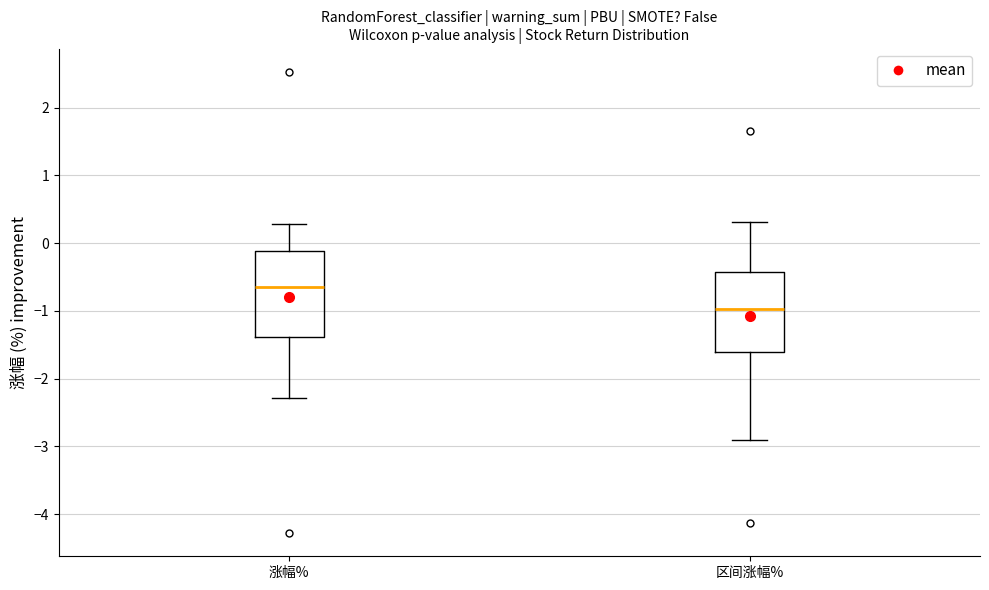

Which box has the lowest median line?

区间涨幅%